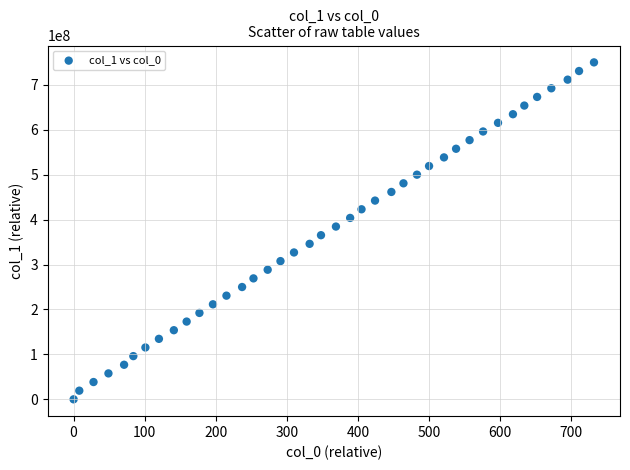

What is the range of Y values (max minus min)?

750117028